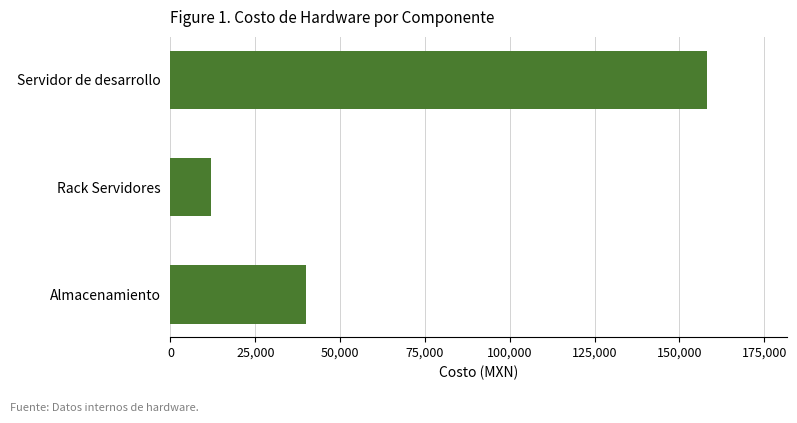

The chart shows a value of 20879 at Rack Servidores. True or false?

False